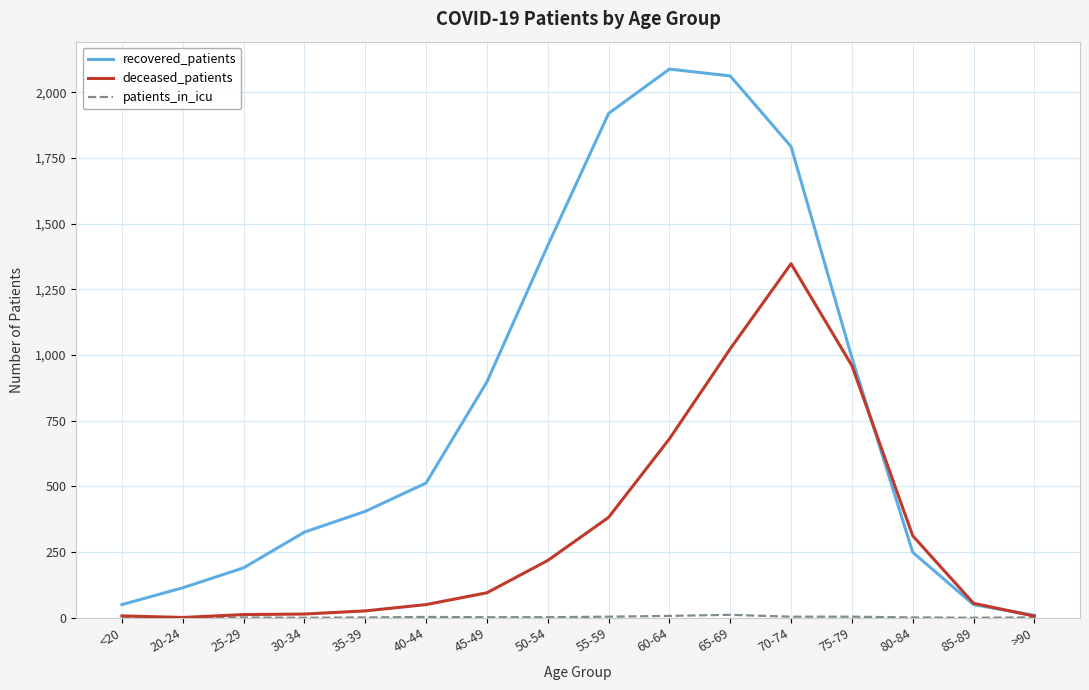

Which series has the largest range (max minus min)?

recovered_patients